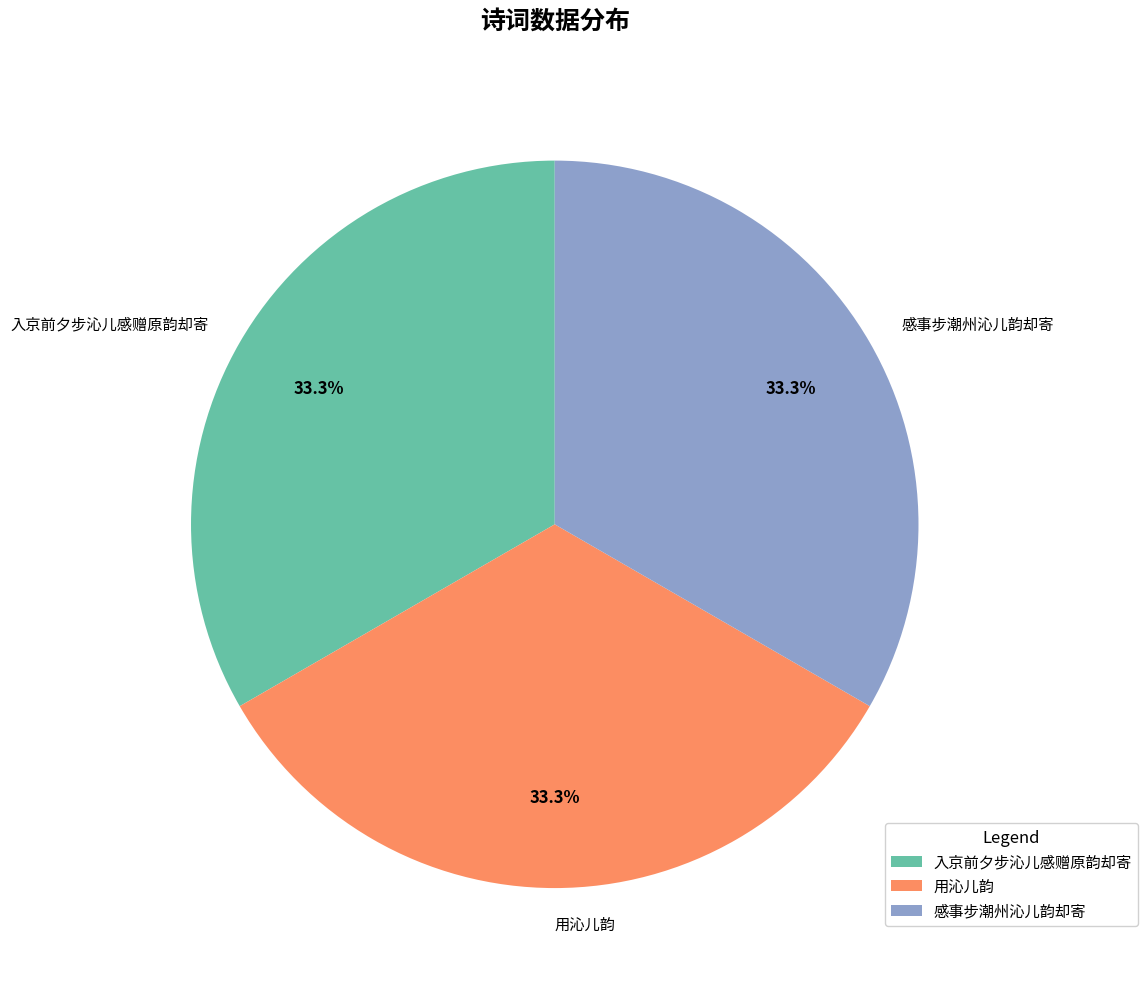

To the nearest percent, what percentage of the pie is 感事步潮州沁儿韵却寄?

33%